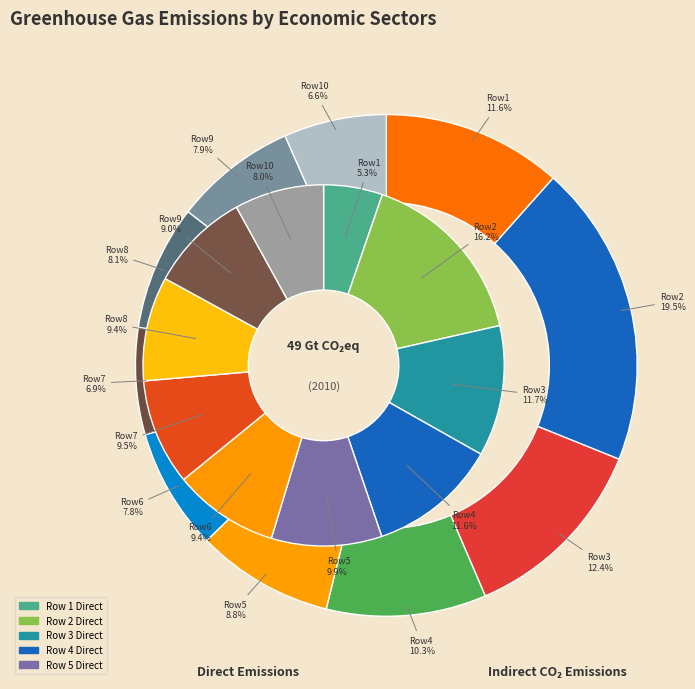

Between Row 1 and Row 4, which series saw the biggest shift?

Direct